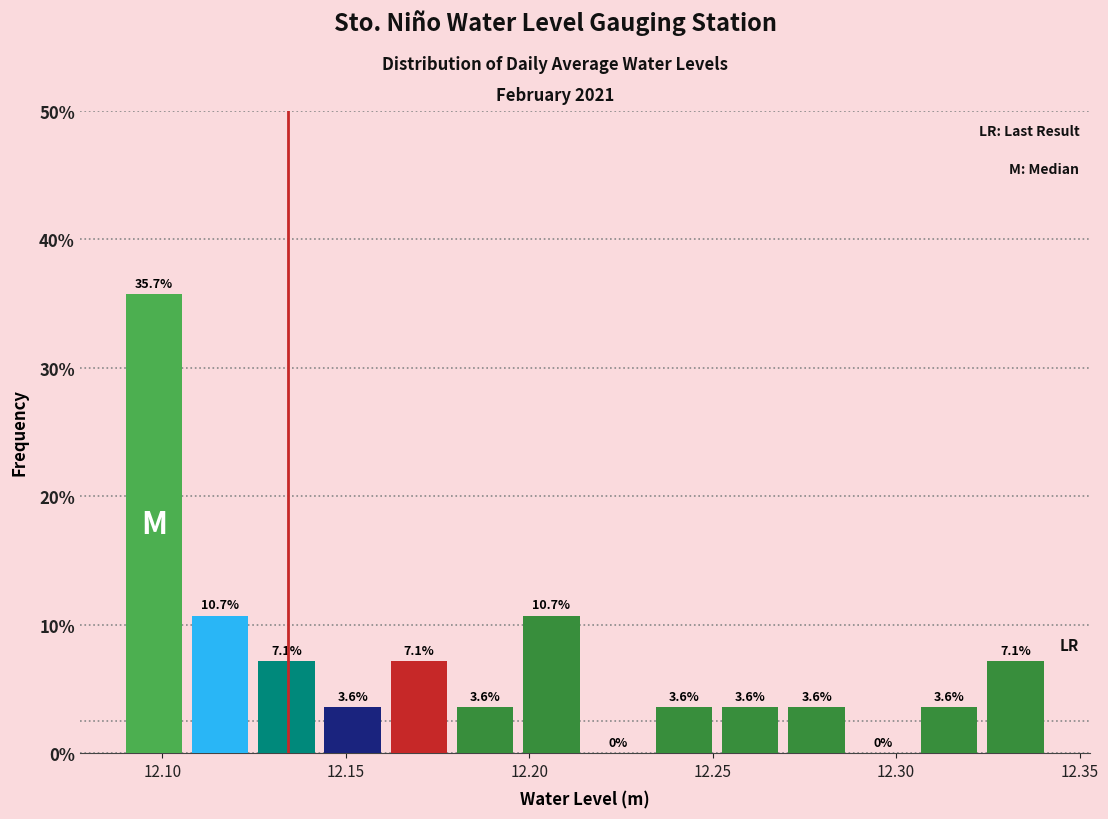

Around what value on the x-axis is the tallest bar? Give the approximate position of its centre, as read against the axis.

12.100